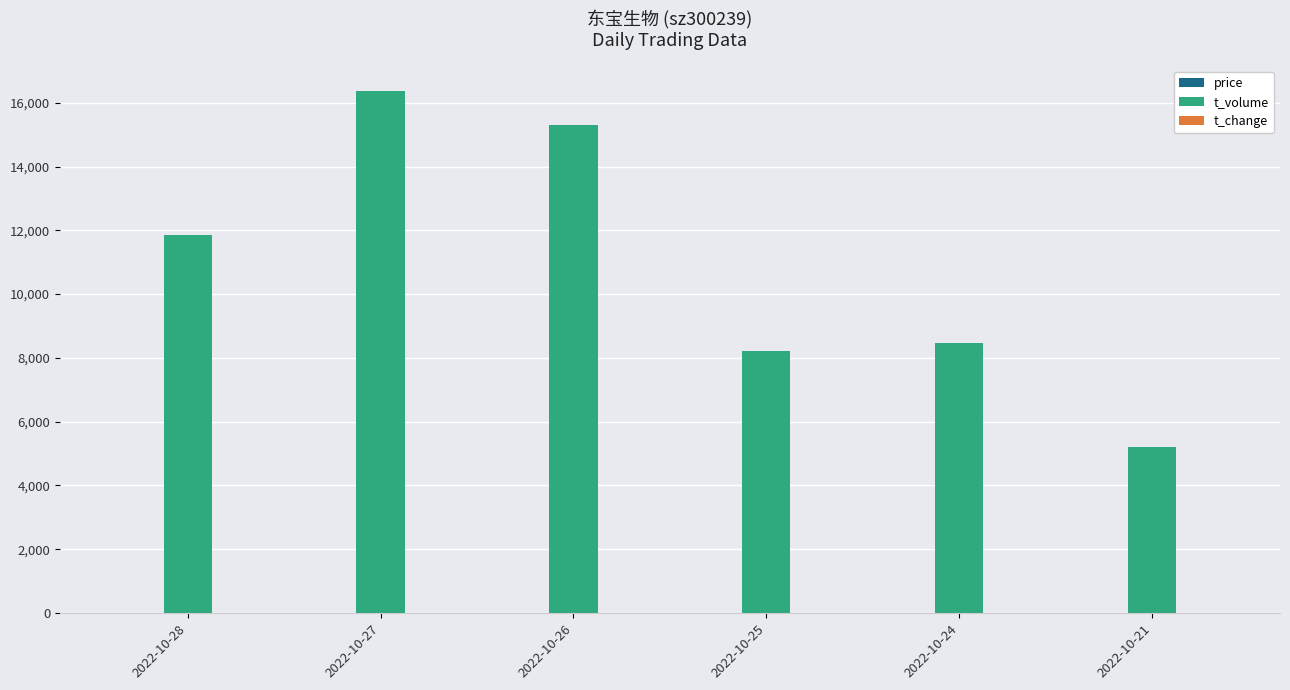

At which category does the chart reach its peak across all series?

2022-10-27